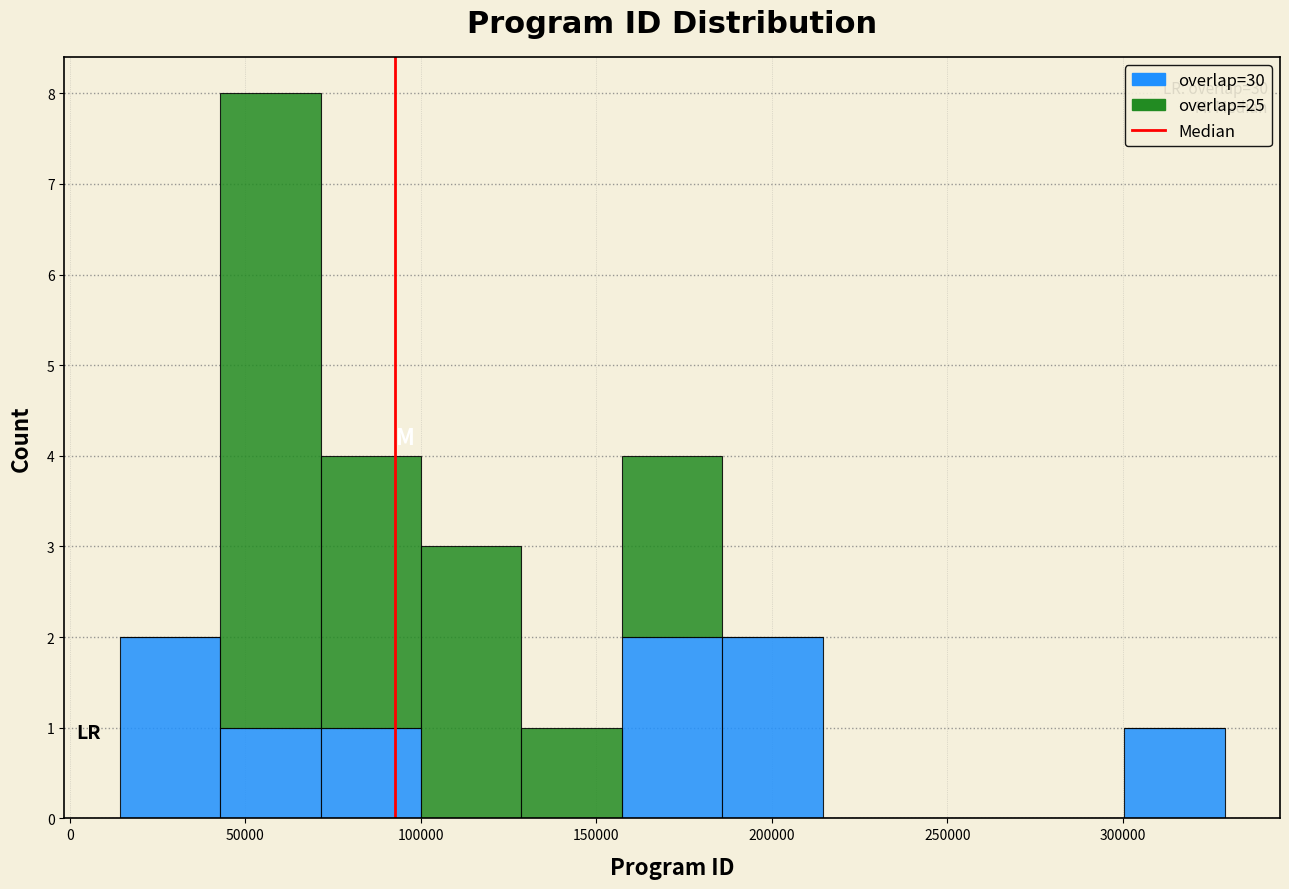

Which range on the x-axis has the tallest stacked bar (by total height)?

45000 to 70000